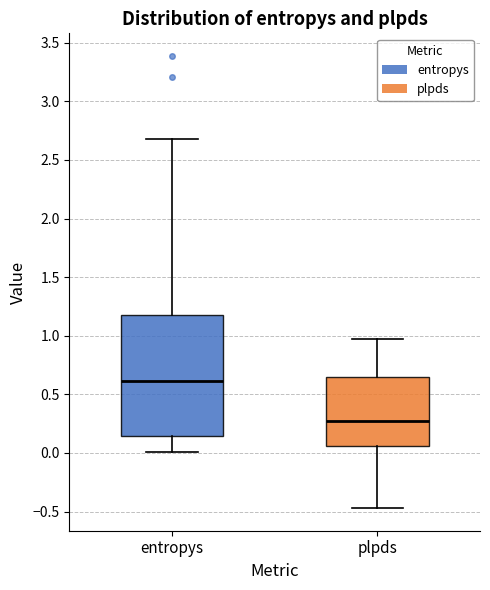

Which box's median line is the highest?

entropys